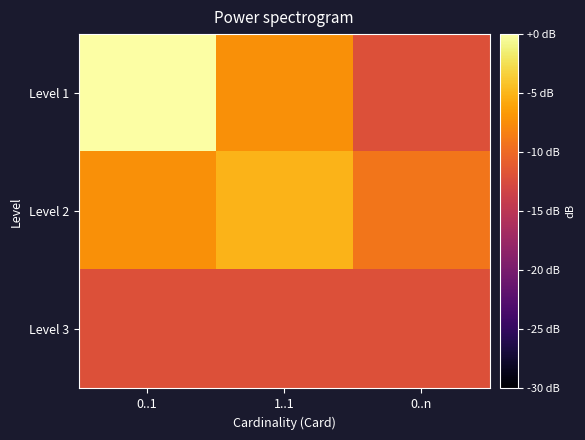

What is the total value across all series at 1..1?

-24.4